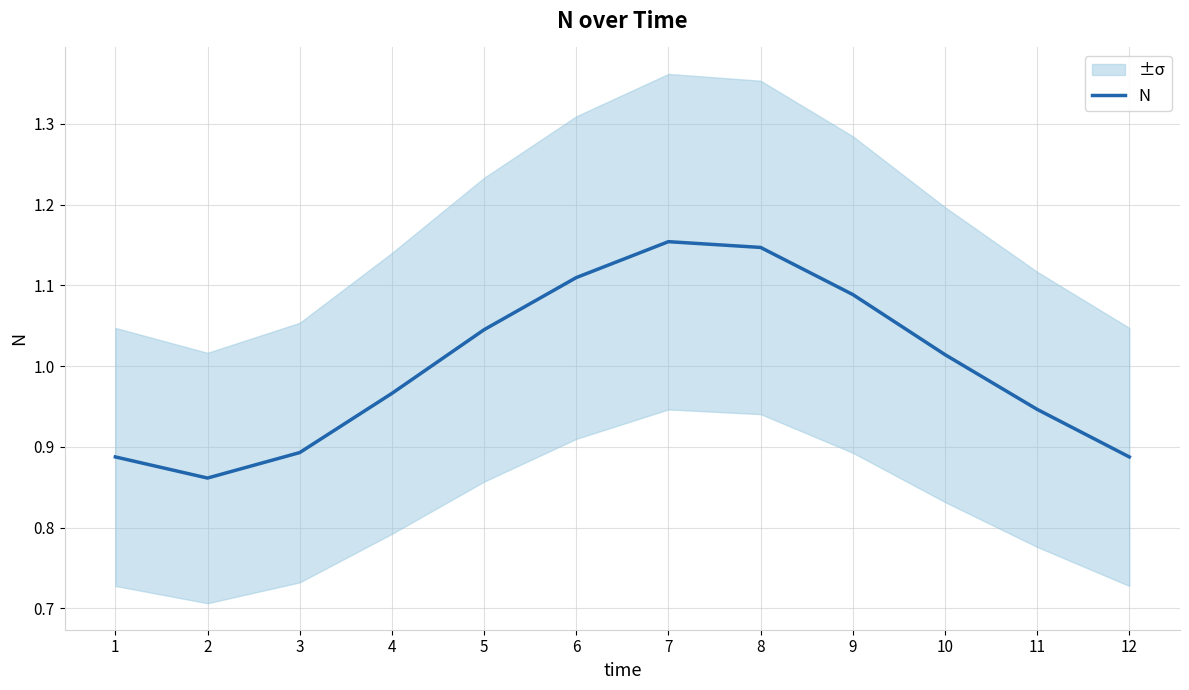

Reading left to right, what are all the values shown in this chart?

1=0.9	2=0.9	3=0.9	4=1.0	5=1.0	6=1.1	7=1.2	8=1.1	9=1.1	10=1.0	11=0.9	12=0.9